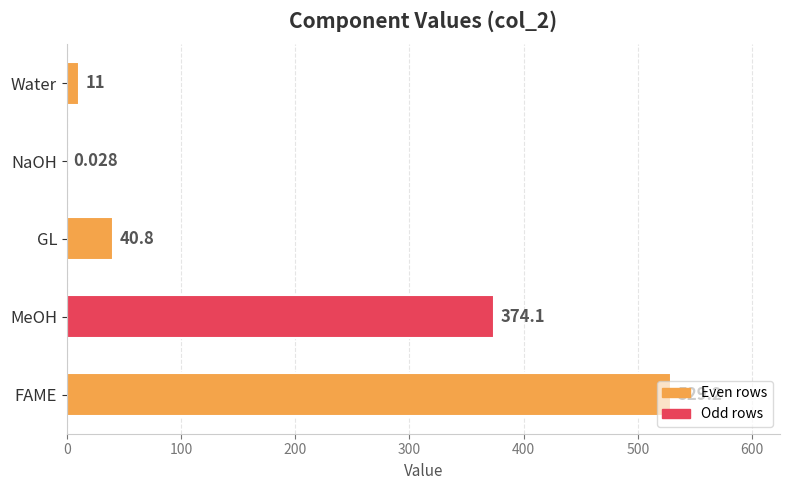

Which category has the highest value across all series?

FAME